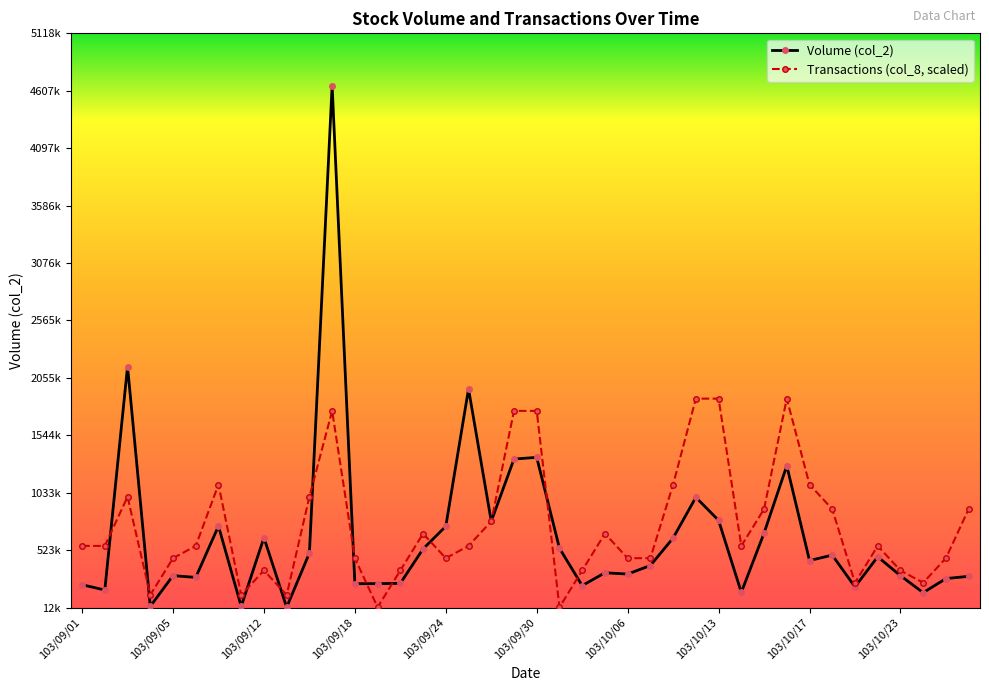

Is this an area chart (filled region under the line)?

No